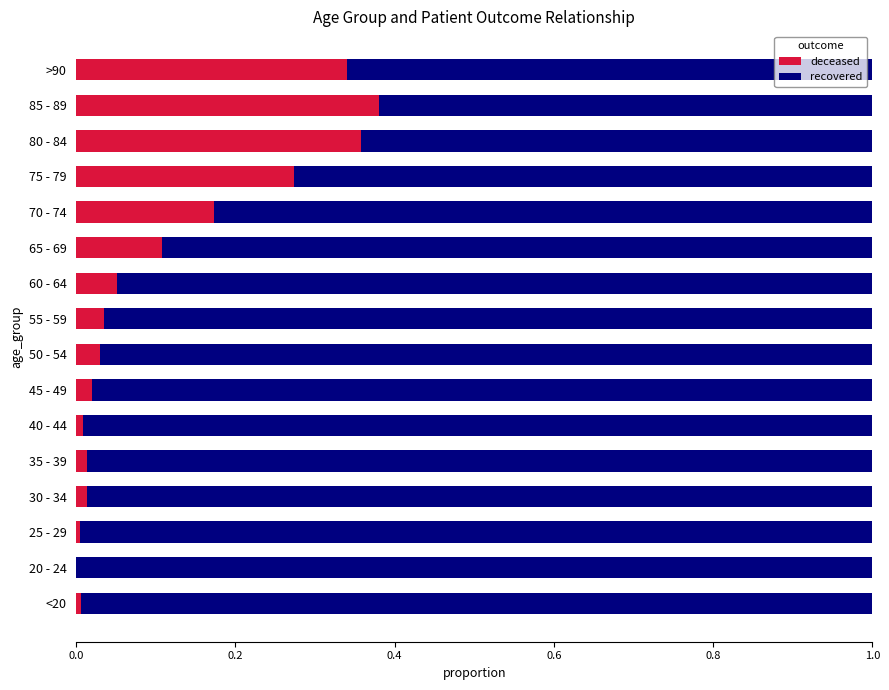

What are all the series names shown in the legend?

deceased, recovered